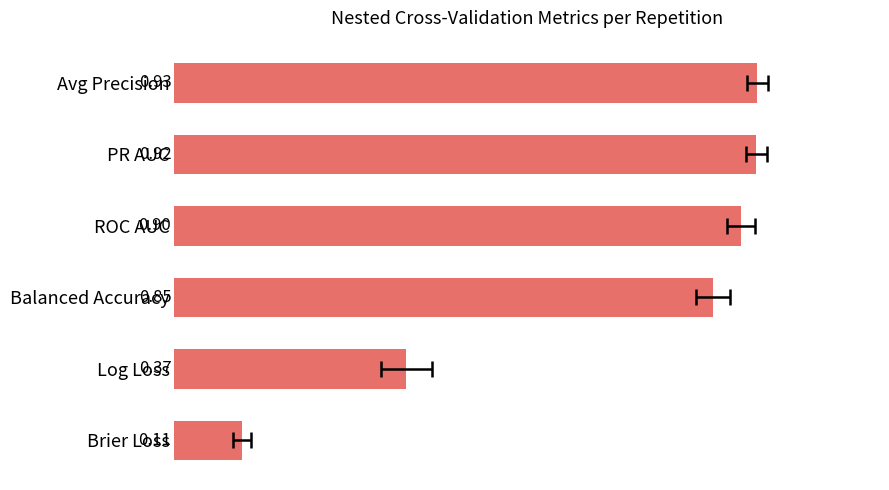

What is the average value?

0.7